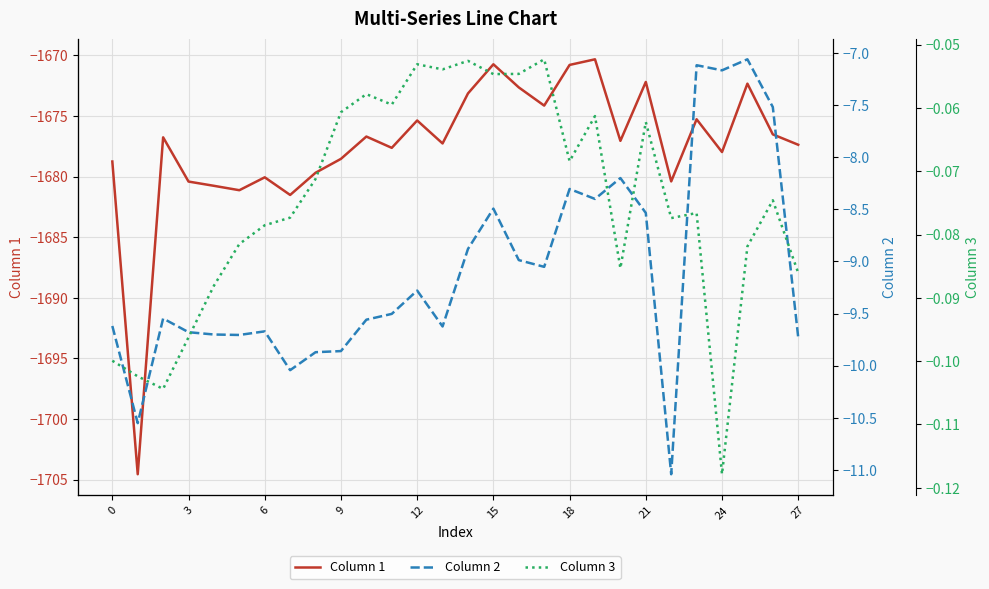

What is the spread (max minus min) of values at 13?

1677.2